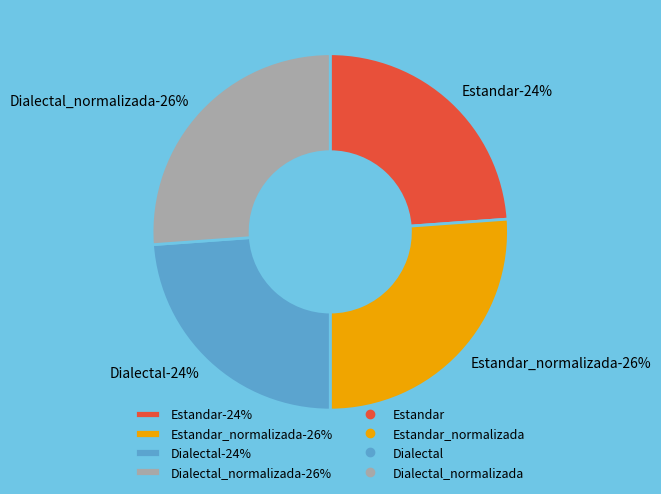

Does Estandar_normalizada represent more than half of the total?

No